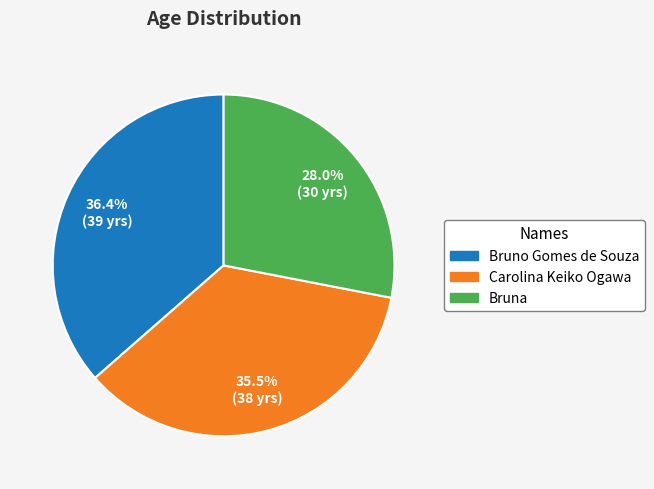

To the nearest percent, what portion does Bruna represent?

28%